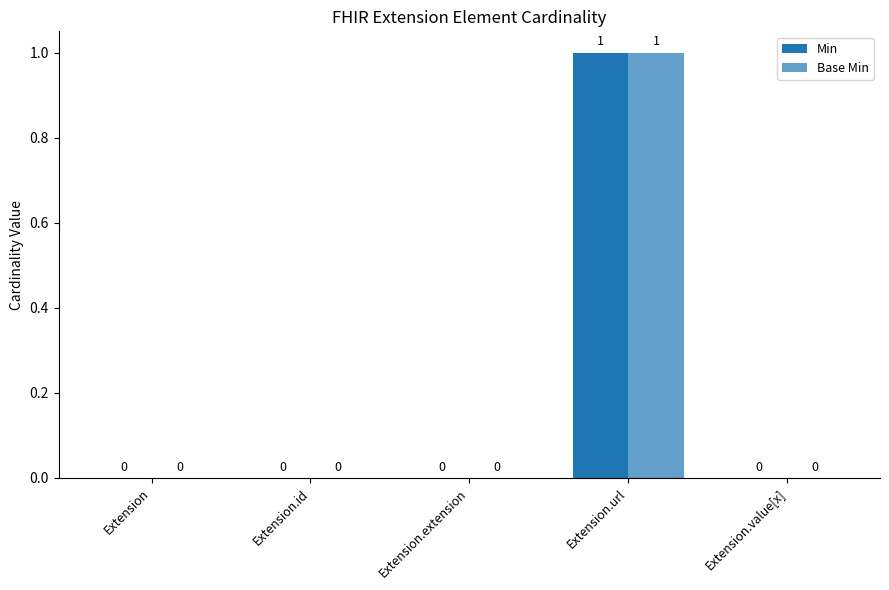

What is the maximum value shown in the chart?

1